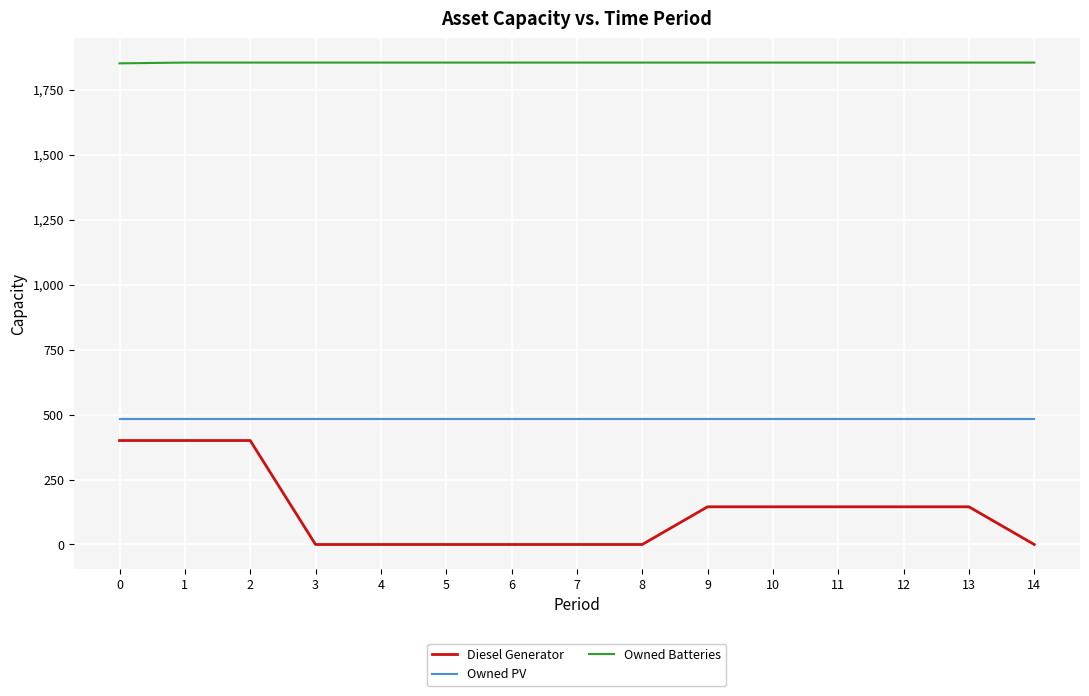

Is the value of Owned PV at 14 greater than the value of Diesel Generator at 4?

Yes